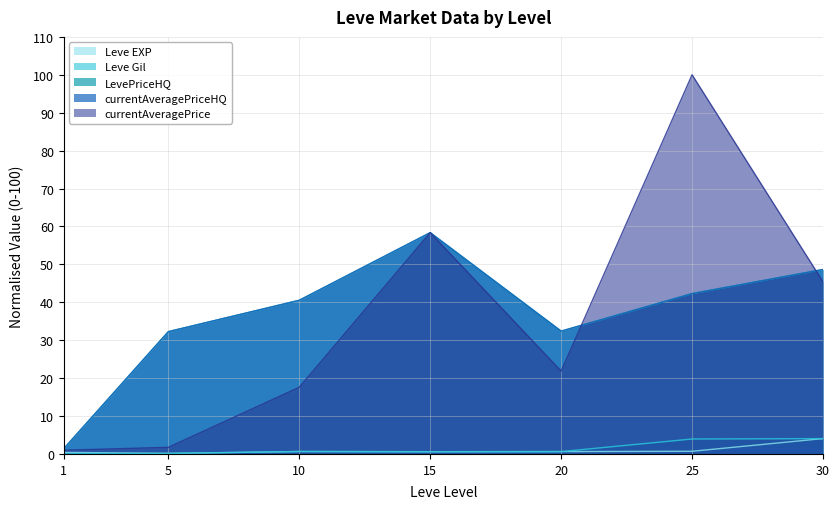

How many data points in currentAveragePrice are above 21?

4